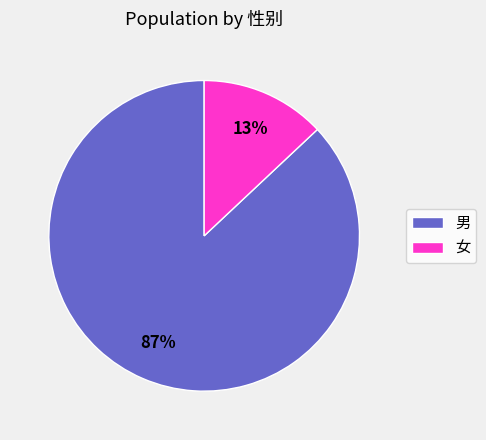

Combined, do 女 and 男 account for over 50%?

Yes